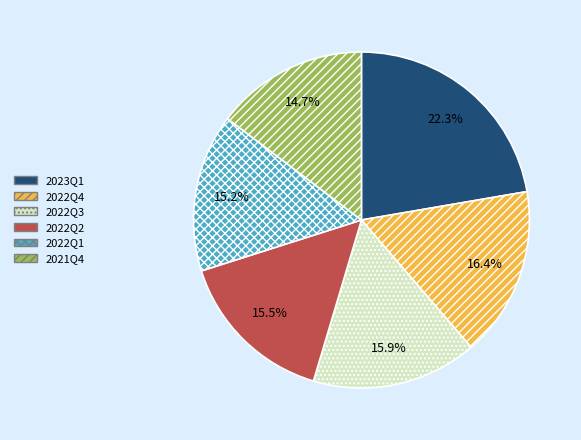

True or false: 2023Q1 accounts for 22% of the total.

True